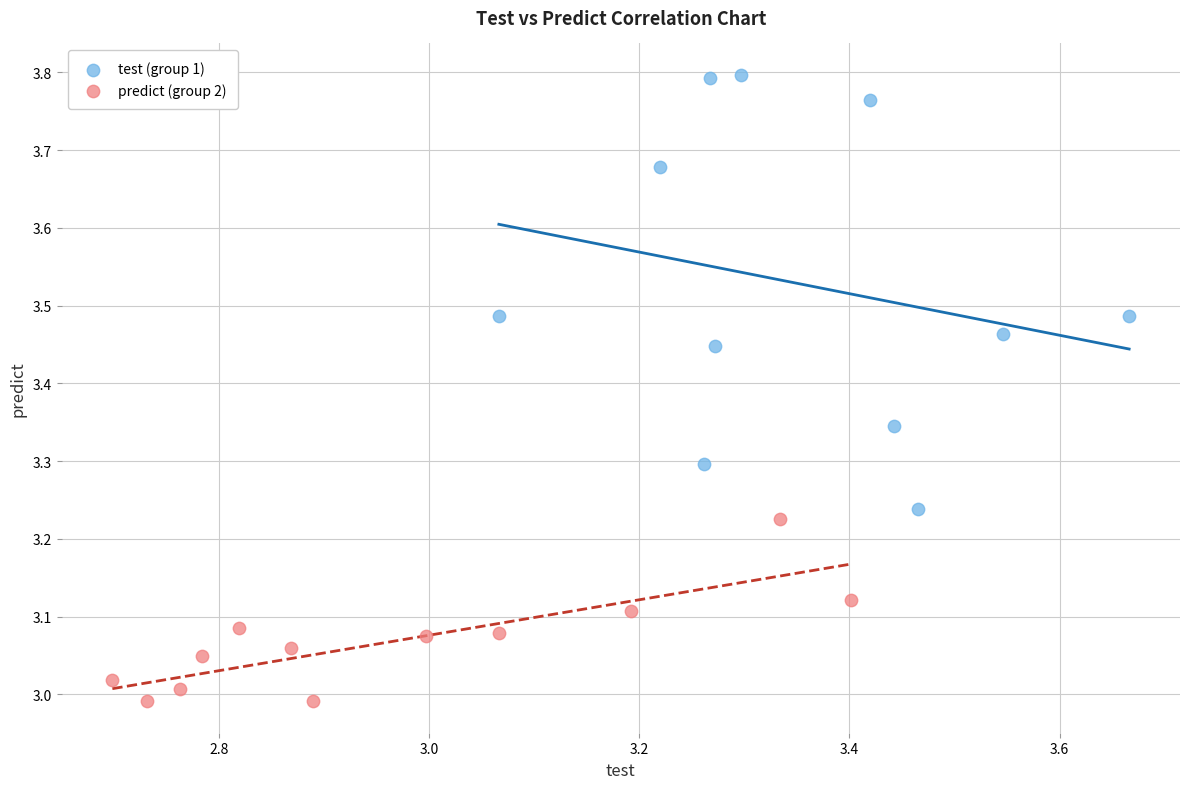

Which series reaches the minimum Y coordinate?

predict (group 2)